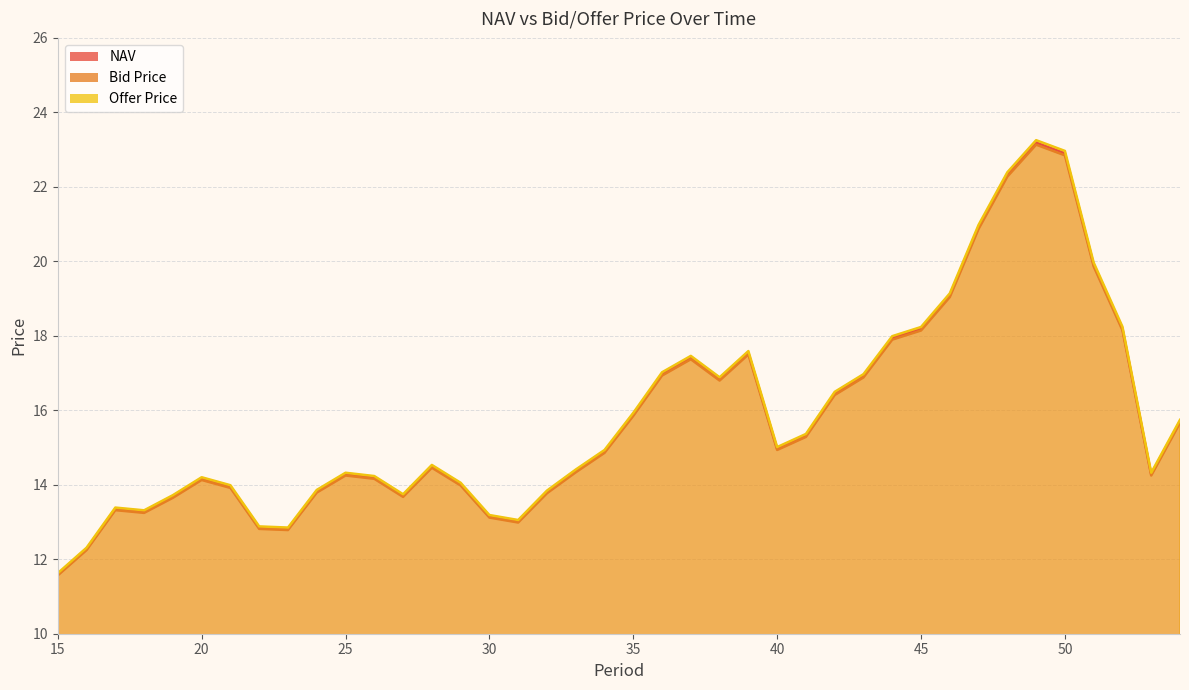

What is the value of the Offer Price point at the 24th from the left?

16.9